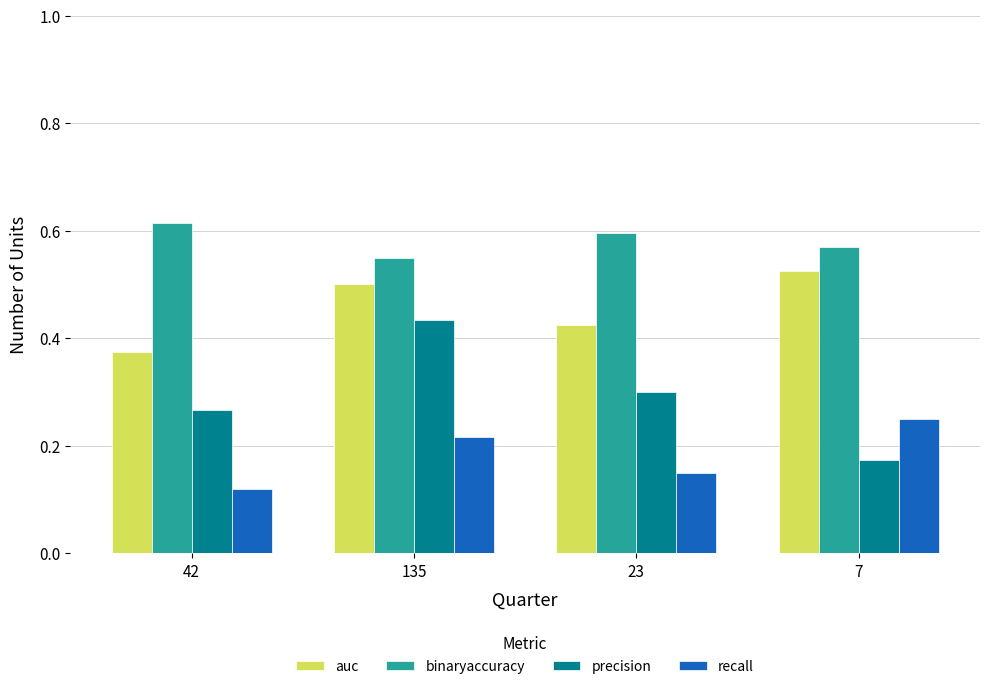

Which series has the widest spread of values?

precision